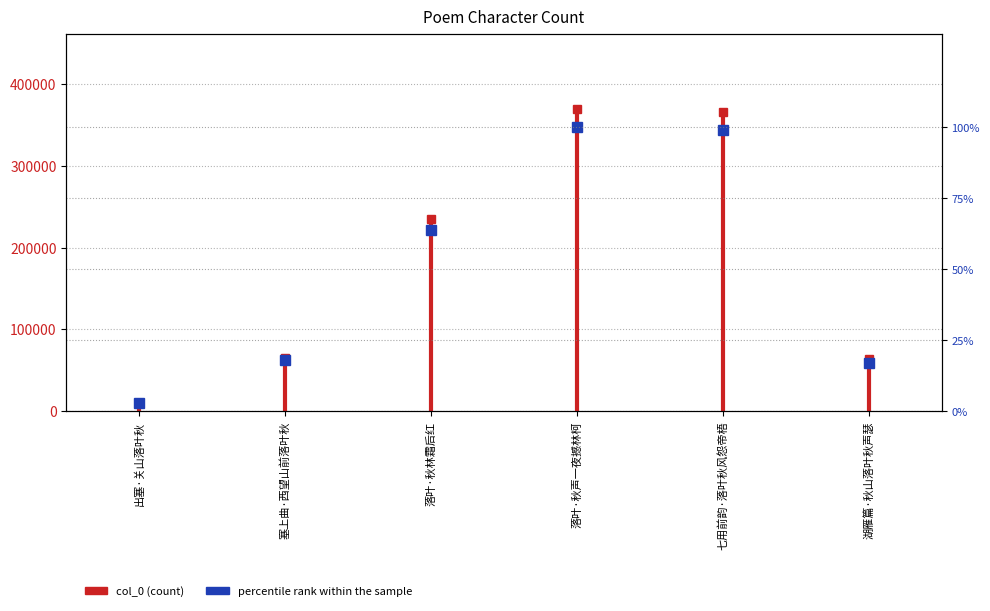

List the labels in order of value, largest first.

落叶·秋声一夜撼林柯, 七用前韵·落叶秋风怨帝梧, 落叶·秋林霜后红, 塞上曲·西望山前落叶秋, 湖雁篇·秋山落叶秋声瑟, 出塞·关山落叶秋